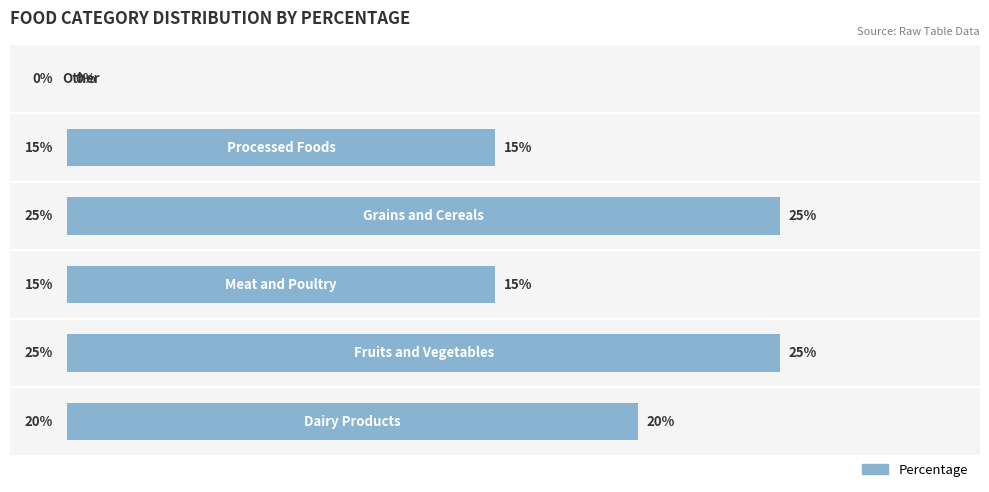

What is the sum of all values?

100